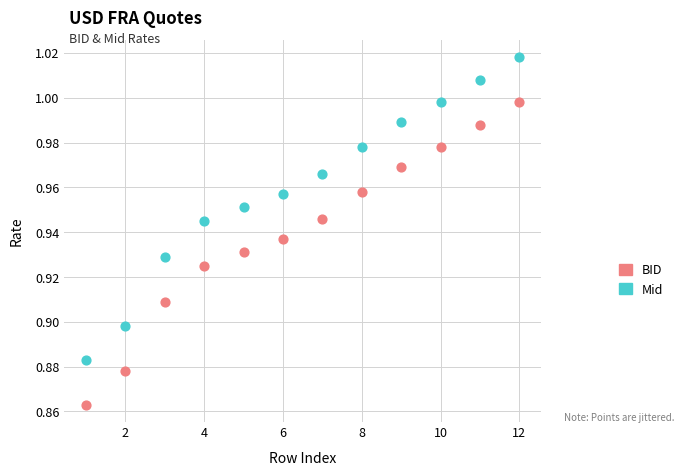

What are all the series names shown in the legend?

BID, Mid